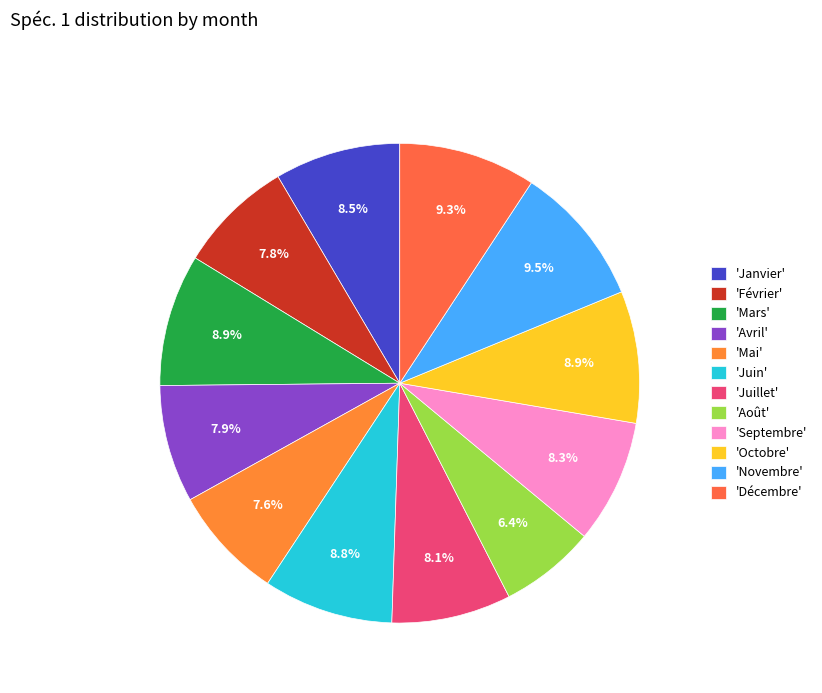

Which slice is the smallest?

'Août'